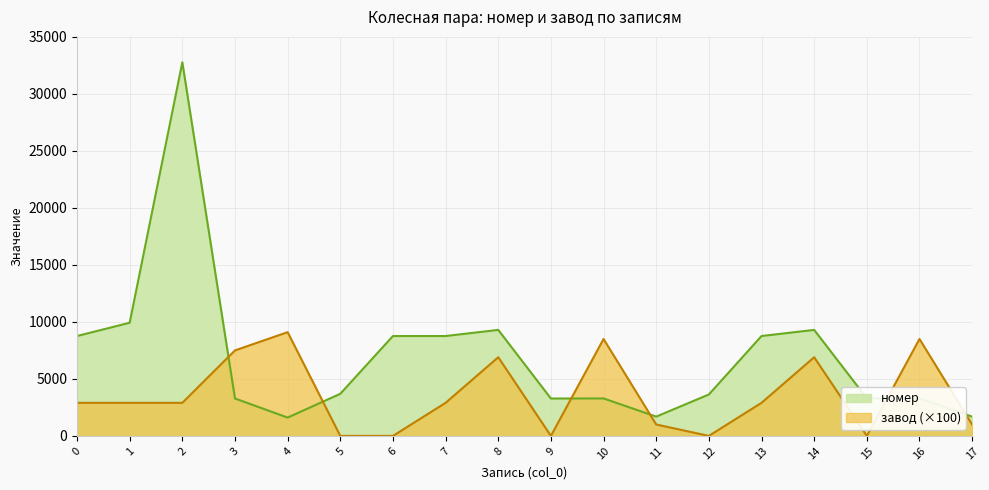

What is the difference between the номер values at 0 and 12?

5127